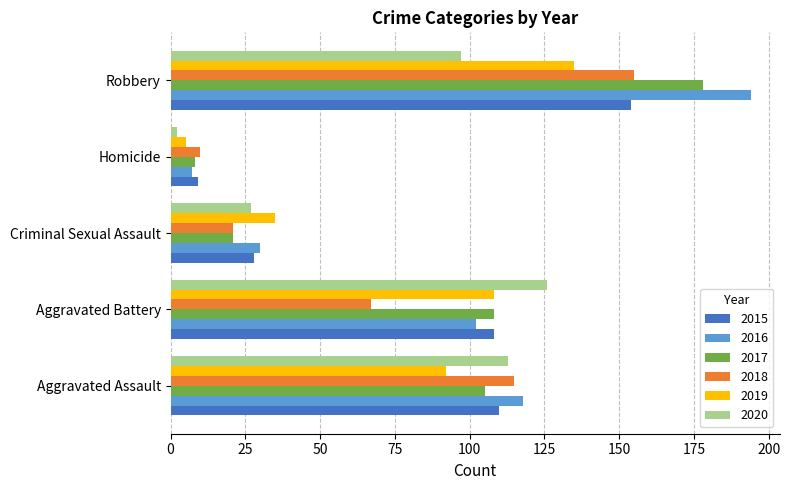

True or false: 2017 has a value of 179 at Aggravated Battery.

False